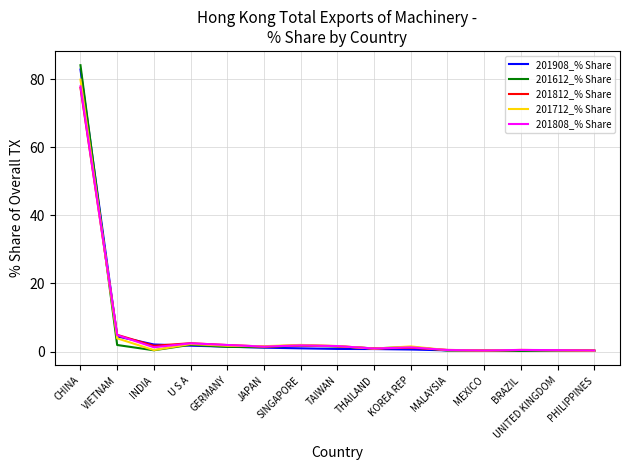

What is the difference between the maximum and second lowest values in the 201712_% Share series?

79.5